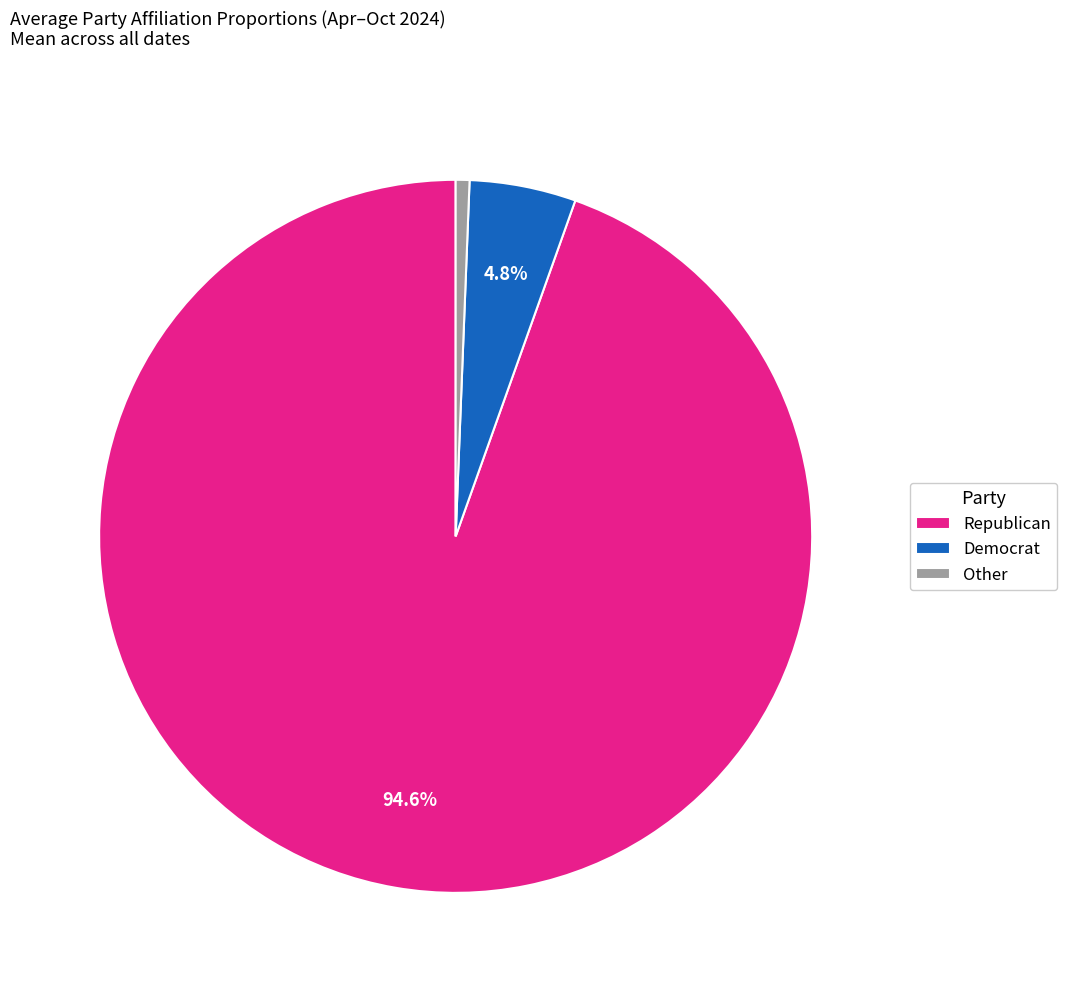

Is there any slice that represents more than half of the pie?

Yes